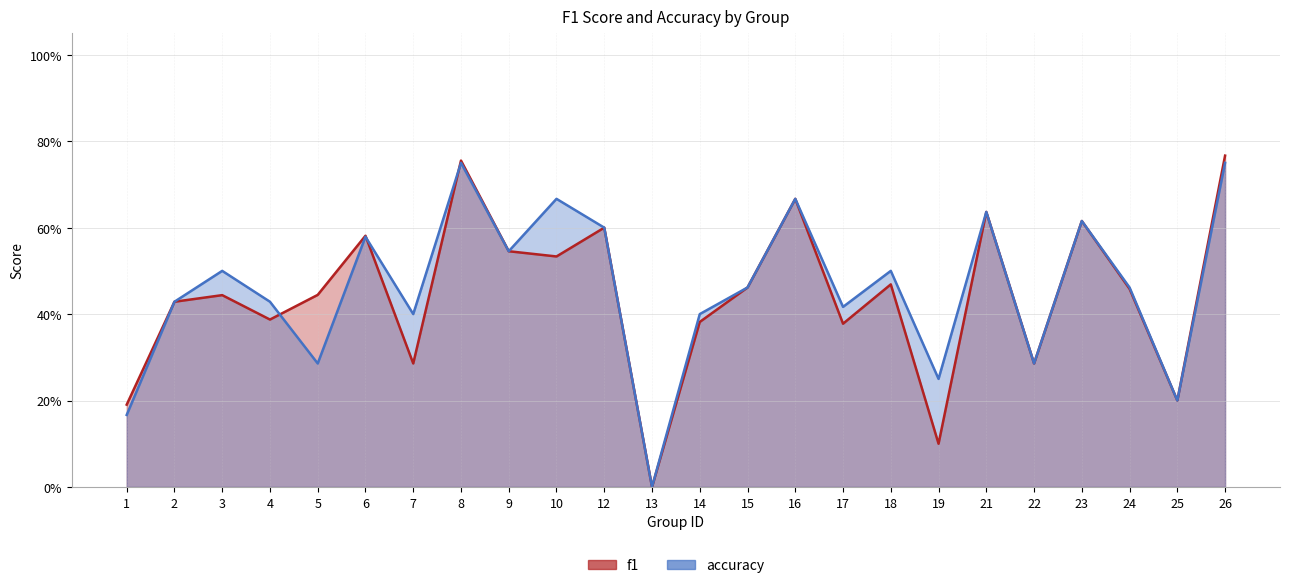

How many categories are shown in the chart?

24